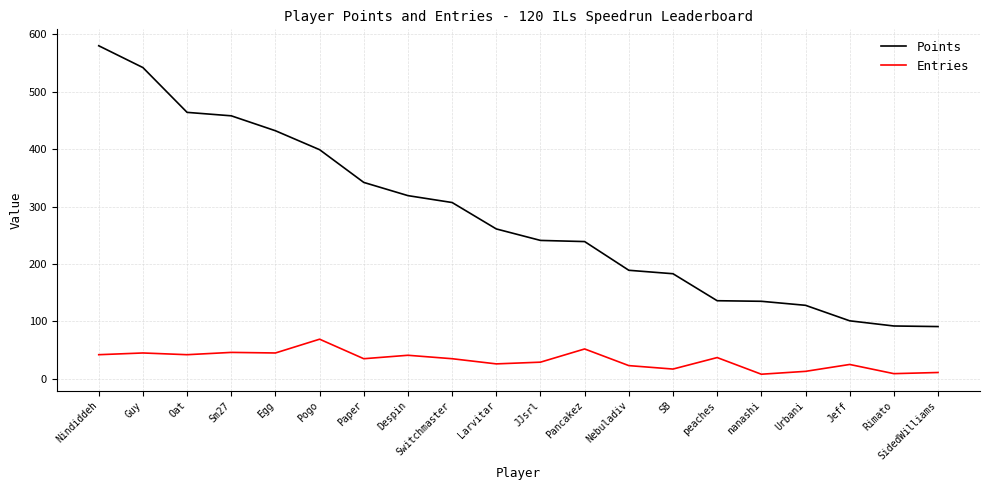

Count the number of data series in this chart.

2